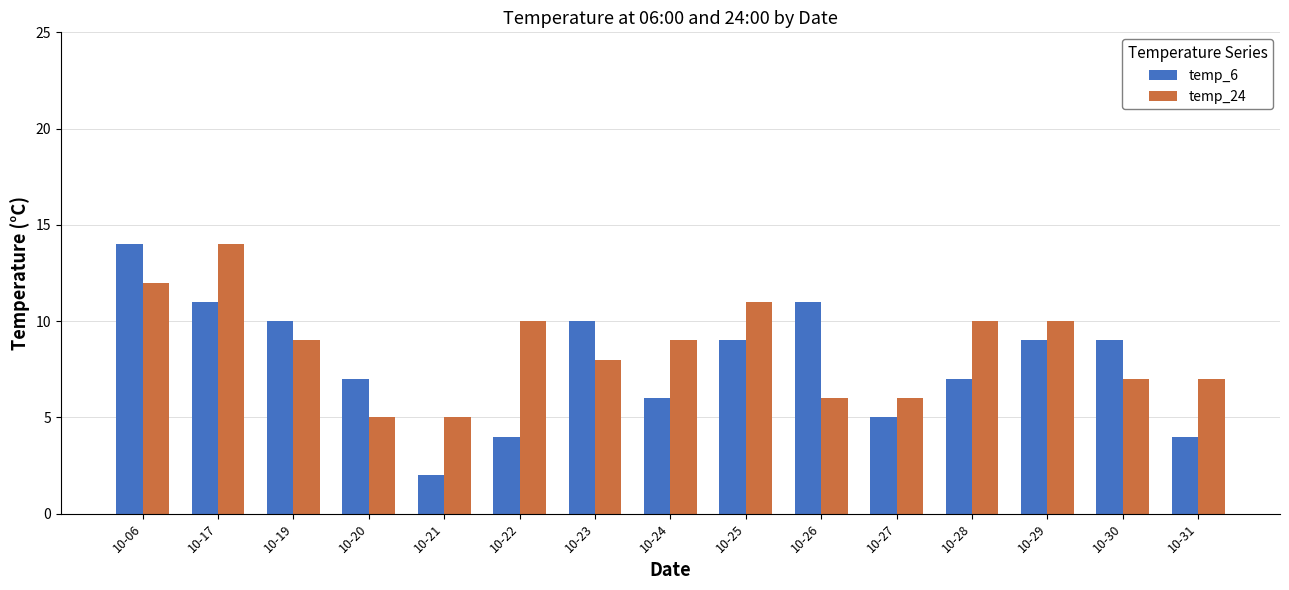

The value of temp_6 at 10-28 is 9. True or false?

False